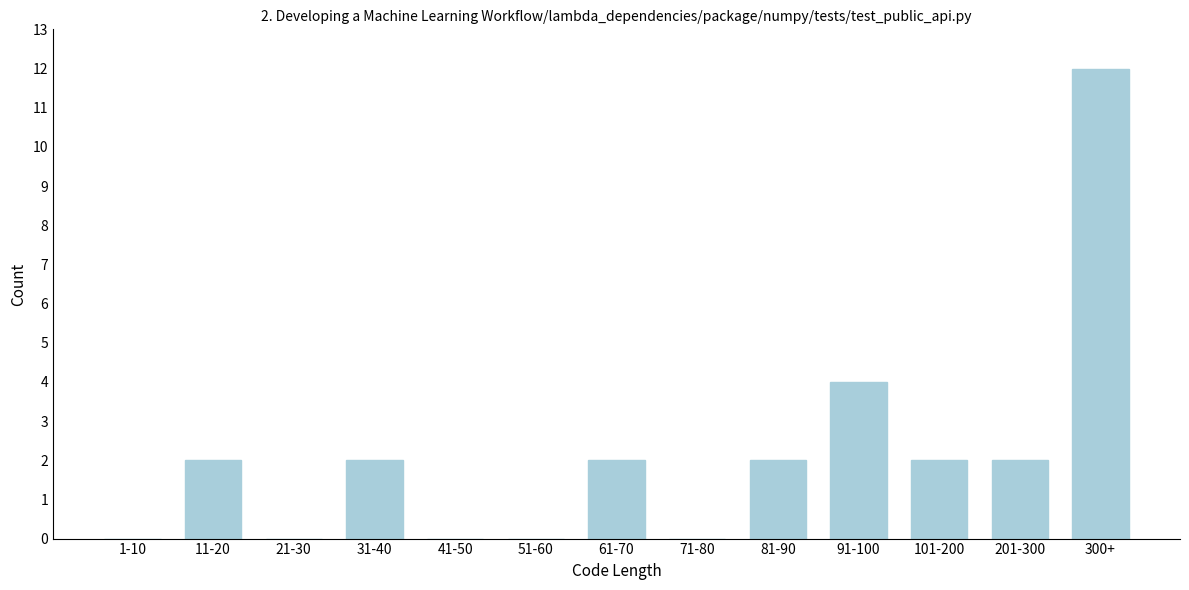

Reading left to right, extract all data points from this chart.

1-10=0	11-20=2	21-30=0	31-40=2	41-50=0	51-60=0	61-70=2	71-80=0	81-90=2	91-100=4	101-200=2	201-300=2	300+=12